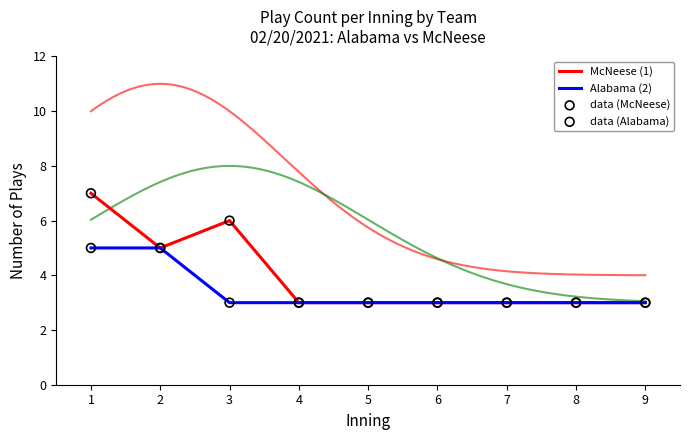

At how many categories does at least one series exceed 6?

1